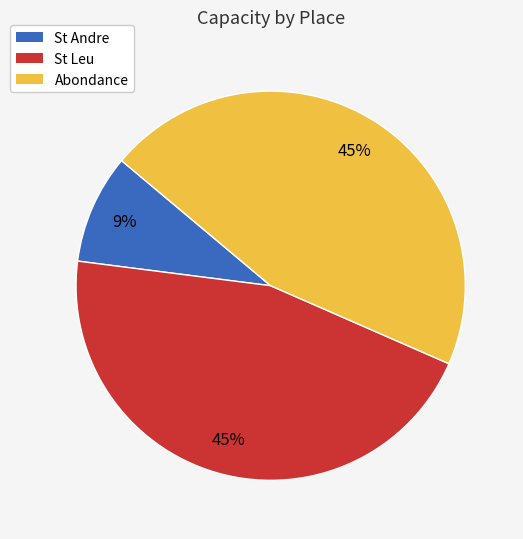

To the nearest percent, what is the difference between the largest and smallest slice percentages?

36%